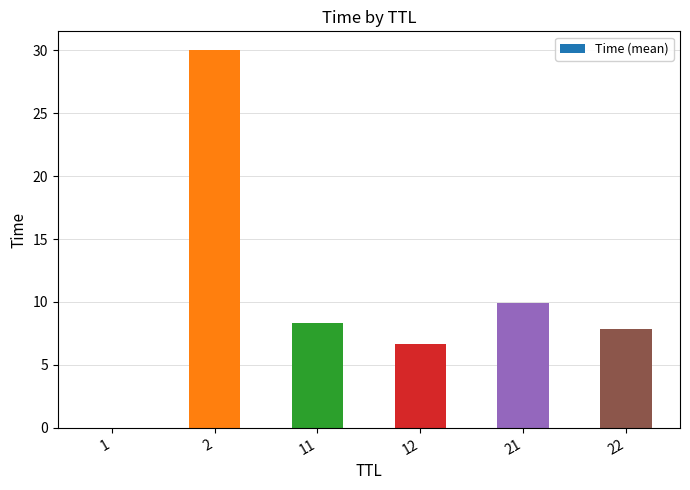

At which category does the chart reach its peak across all series?

2